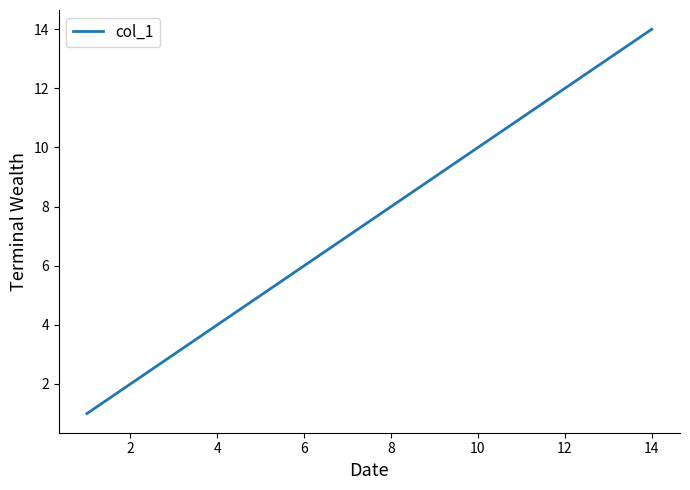

What is the difference between the maximum and minimum values?

13